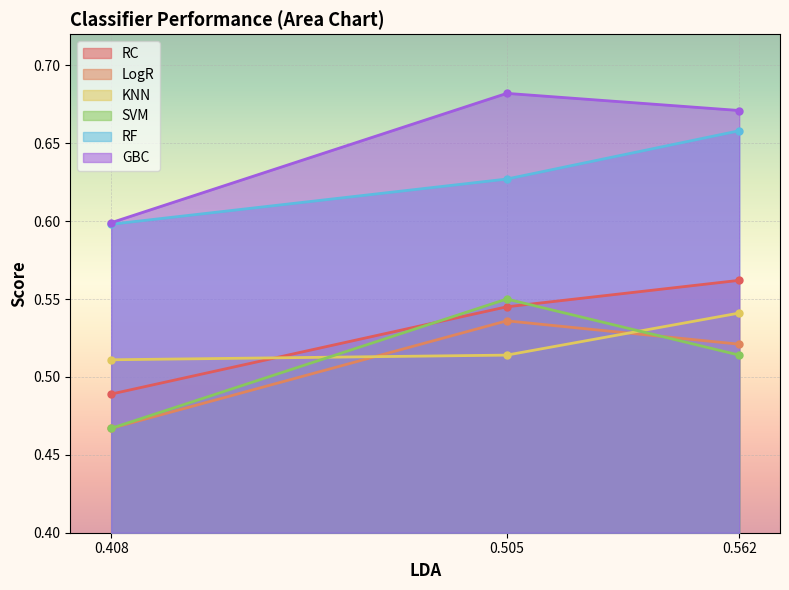

What is the value of the SVM point at the 1st from the left?

0.5